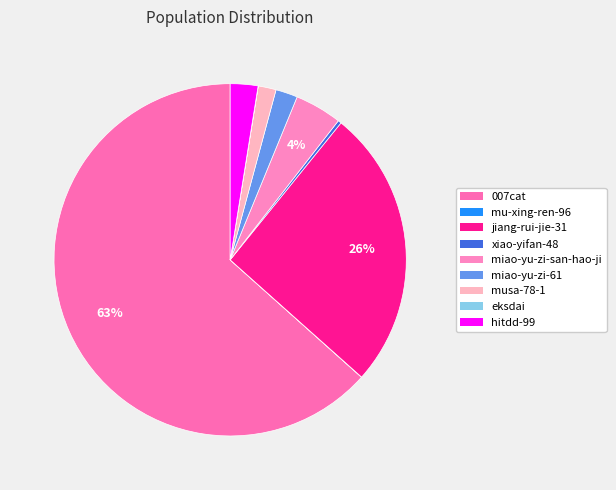

How much of the chart is everything except miao-yu-zi-san-hao-ji?

95.7%